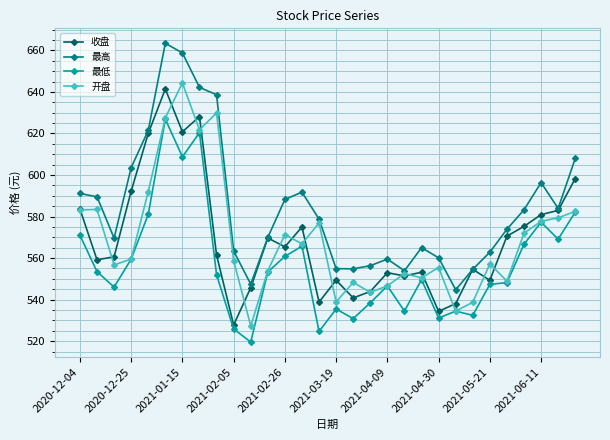

What is the value of the 最高 point at the 29th from the left?

583.9